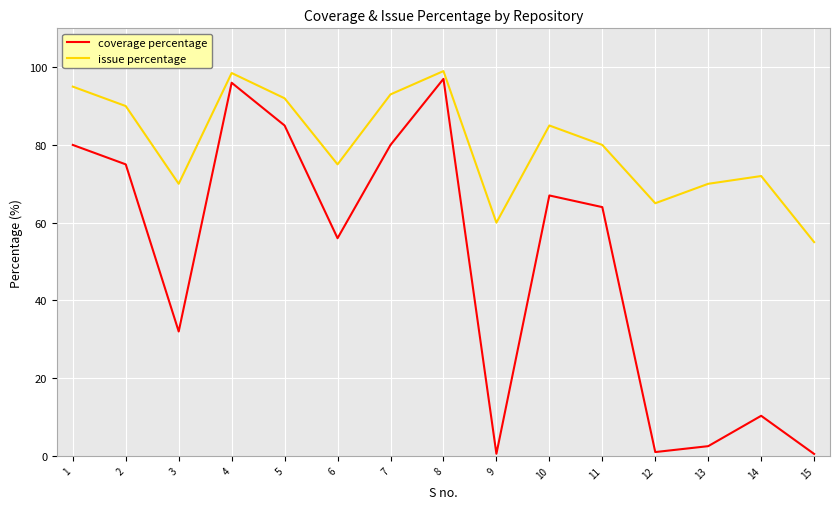

Does the chart have visible grid lines?

Yes